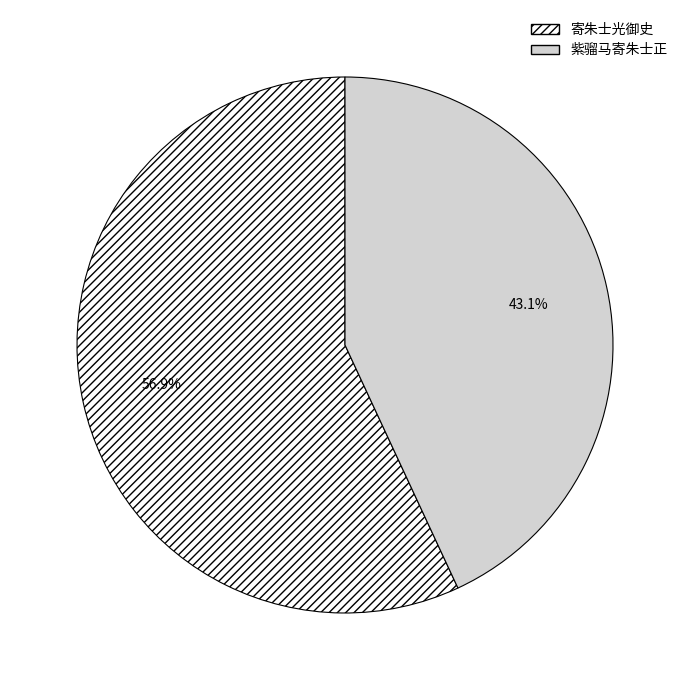

To the nearest percent, what is the difference between the 紫骝马寄朱士正 and 寄朱士光御史 slice percentages?

14%